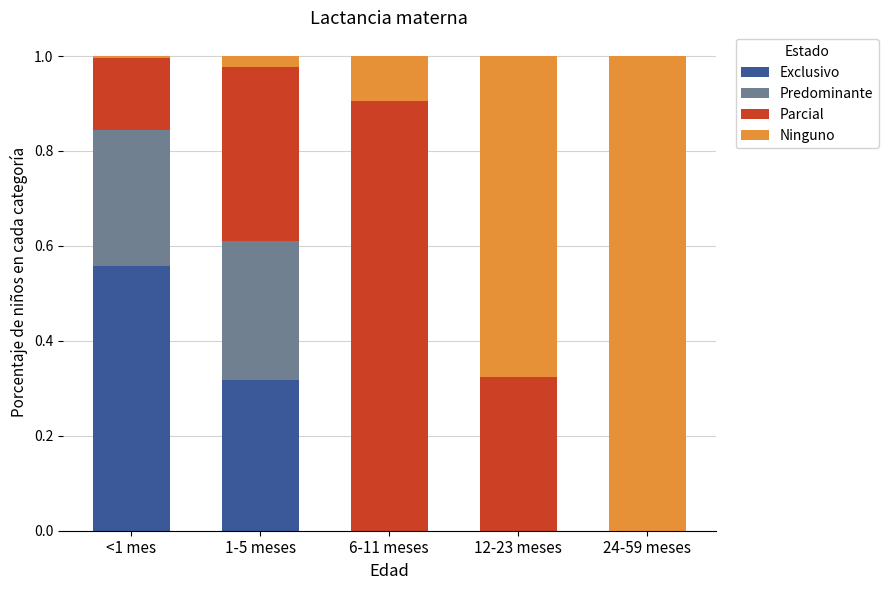

Which category has the highest value in the Exclusivo series?

<1 mes